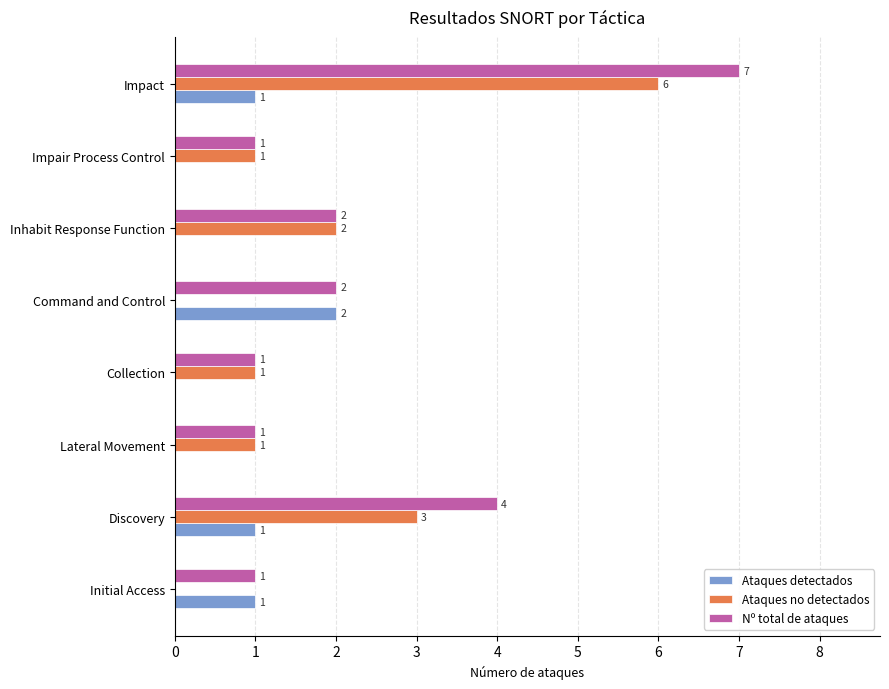

Count the Ataques no detectados values in the range 1 to 3.

5